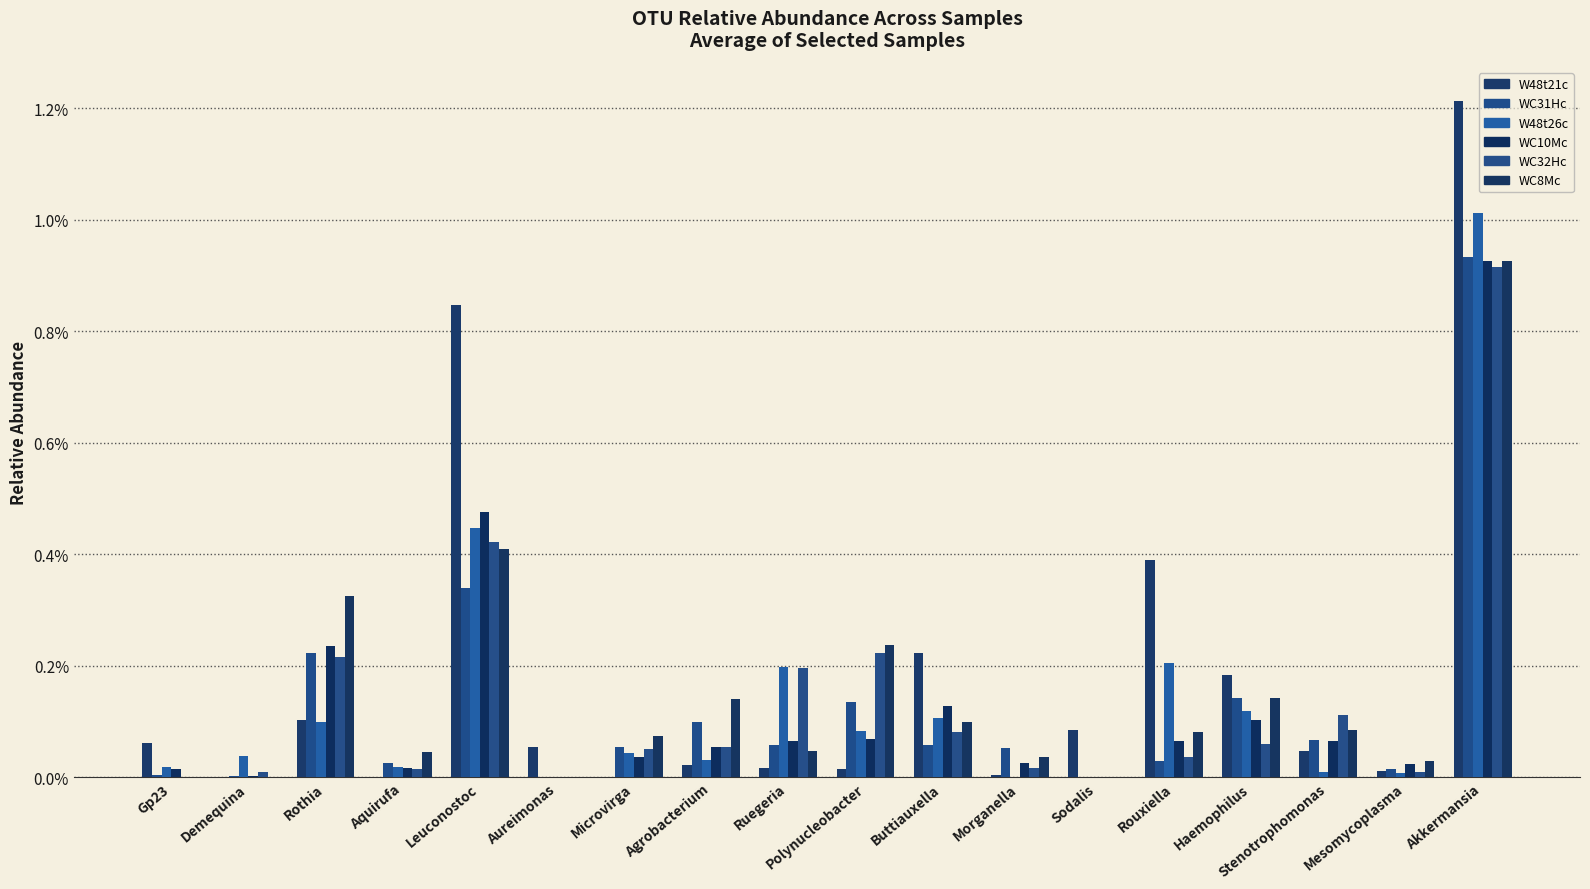

Are the bars horizontal?

No